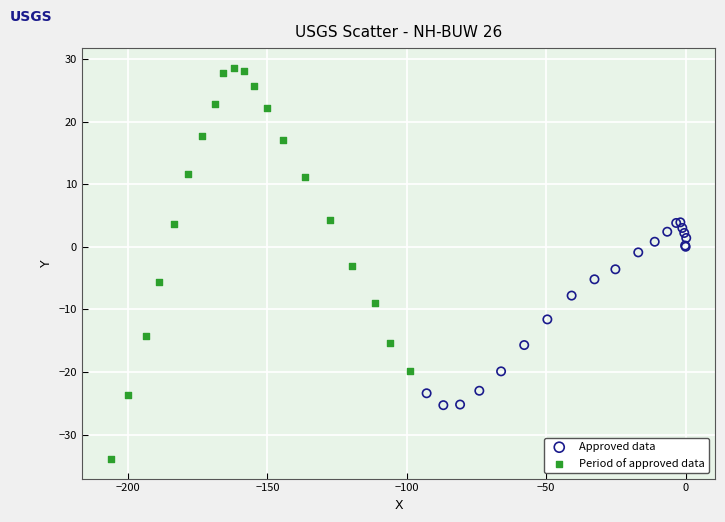

Which series contains the lowest Y value?

Period of approved data